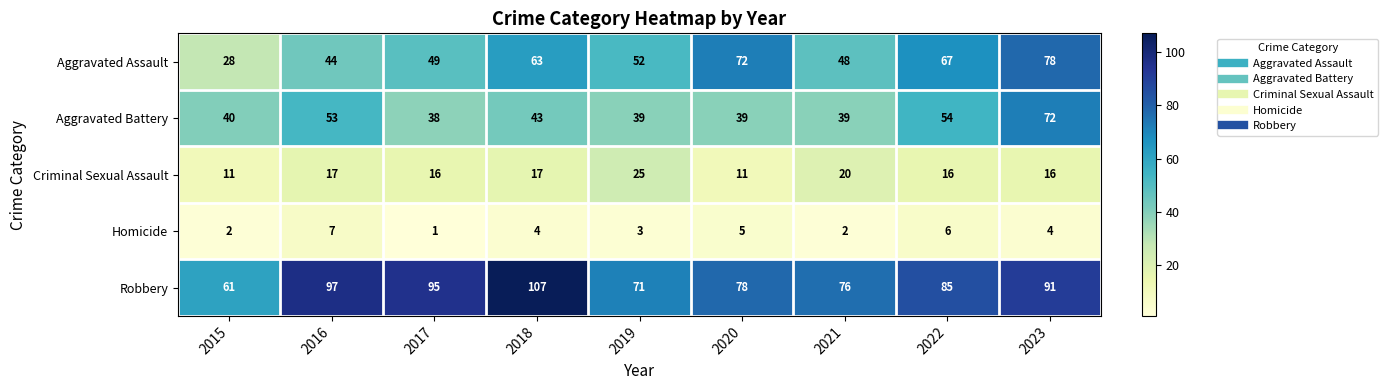

What is the spread (max minus min) of values at 2019?

68